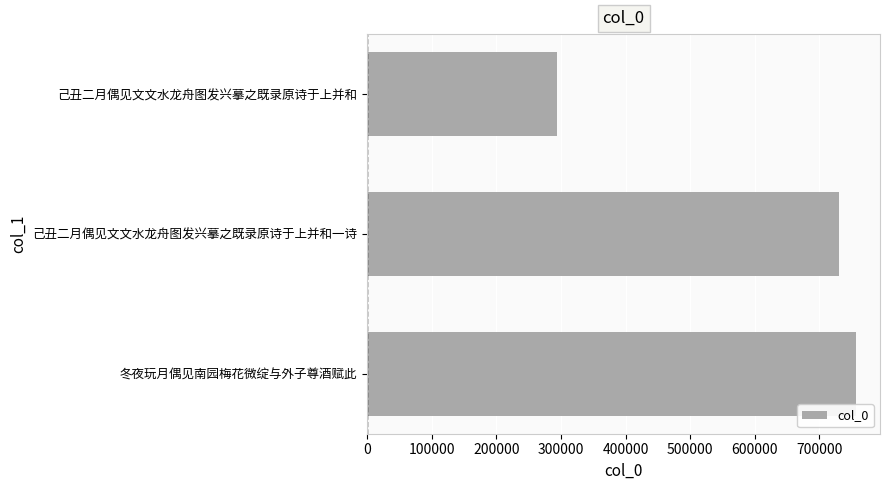

Reading bottom to top, extract all data points from this chart.

冬夜玩月偶见南园梅花微绽与外子尊酒赋此=756013	己丑二月偶见文文水龙舟图发兴摹之既录原诗于上并和一诗=730233	己丑二月偶见文文水龙舟图发兴摹之既录原诗于上并和=293491